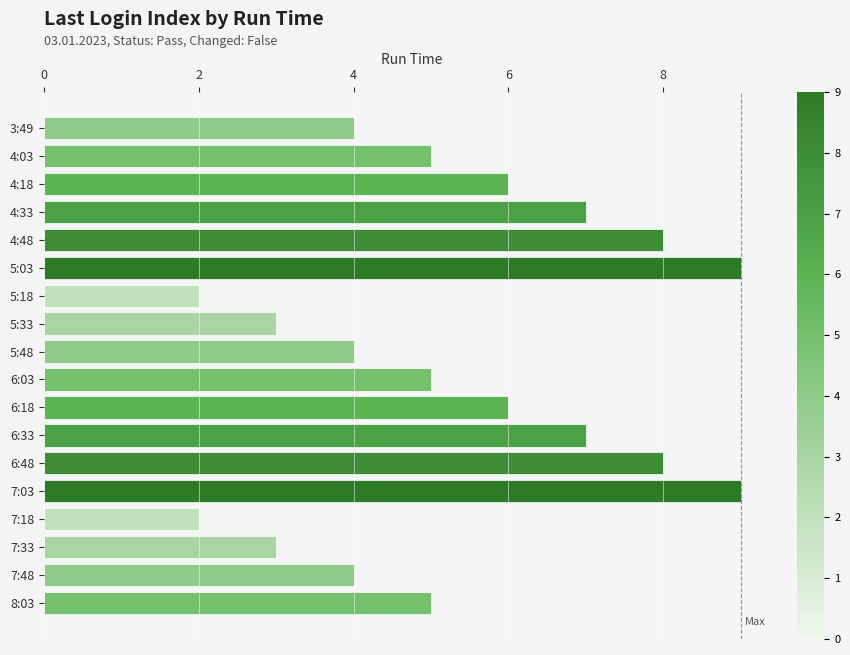

What is the label of the 12th bar from the bottom?

5:18